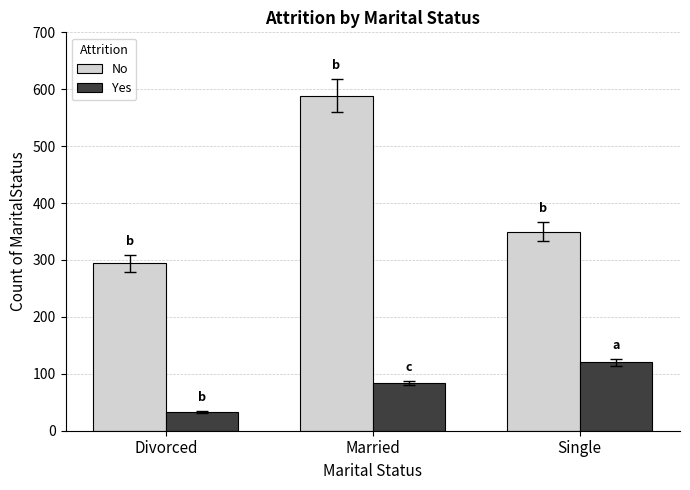

What is the average value of the No series?

411